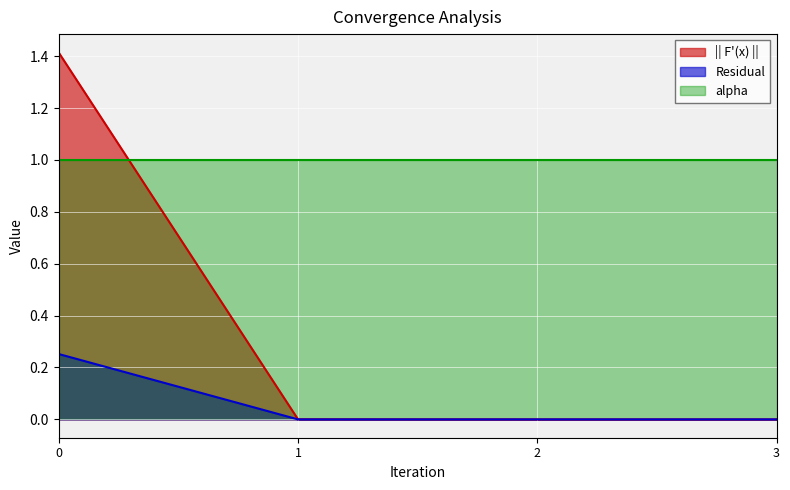

What value does the Residual series have at 0?

0.3